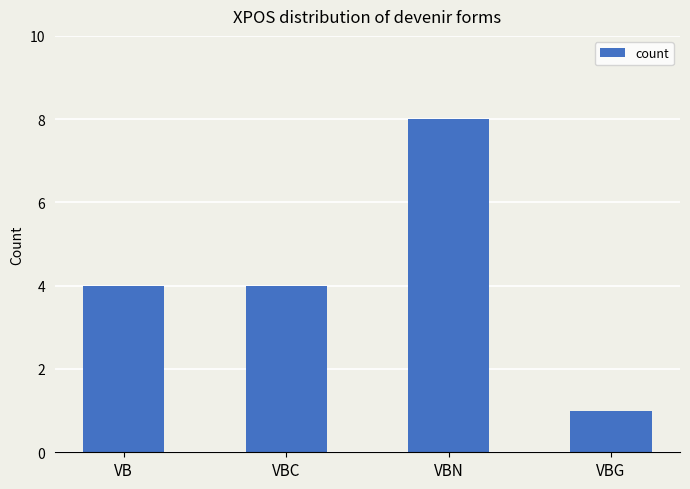

Is it true that the value at VBG is 1?

True